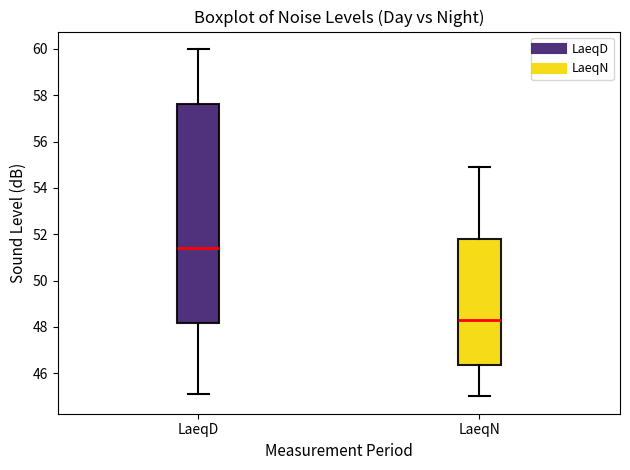

Comparing the boxes themselves (not the whiskers), which one is the tallest?

LaeqD